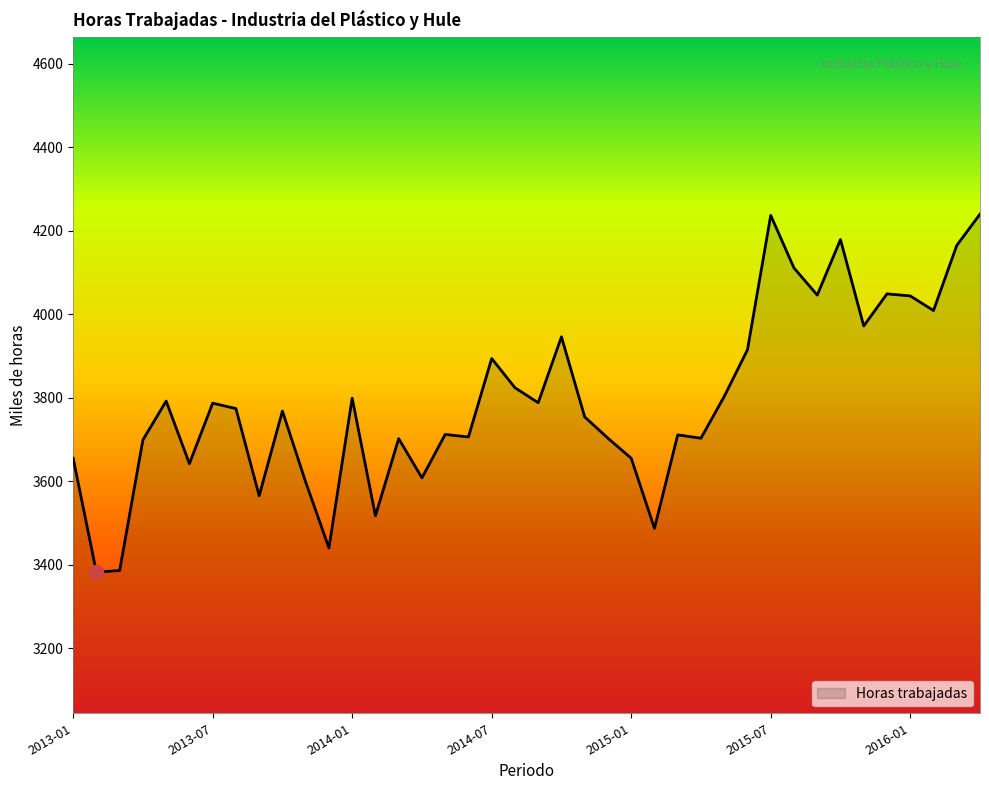

What is the minimum value shown in the chart?

3382